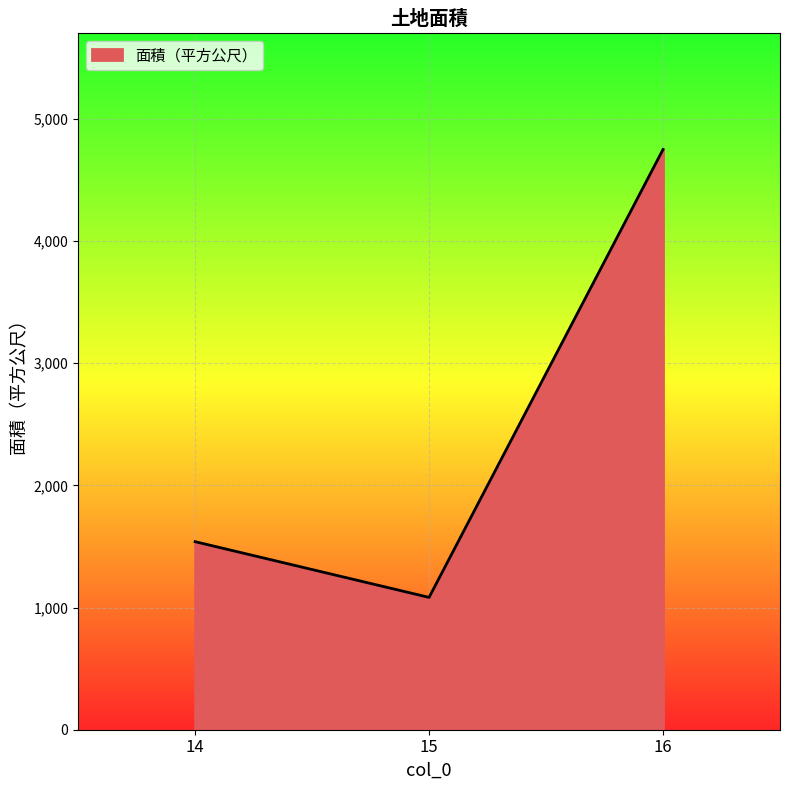

Reading right to left, list all the values displayed in this chart.

16=4749	15=1083	14=1539